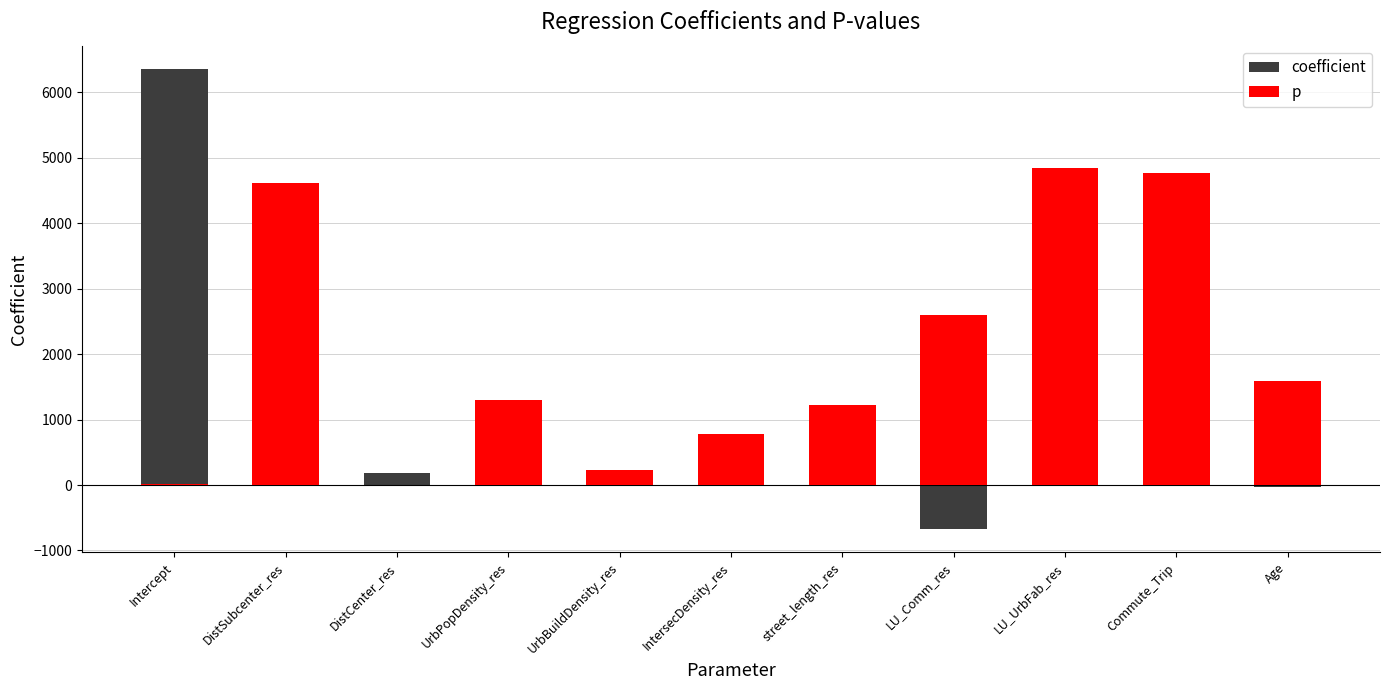

What is the highest value of the p series?

4841.8